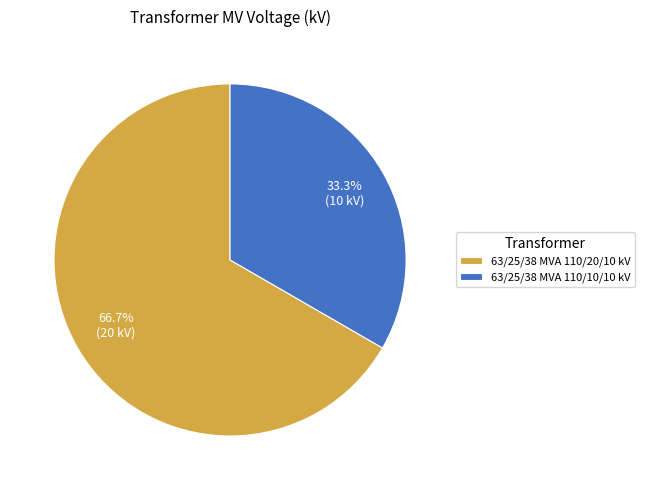

To the nearest percent, what portion does 63/25/38 MVA 110/10/10 kV represent?

33%